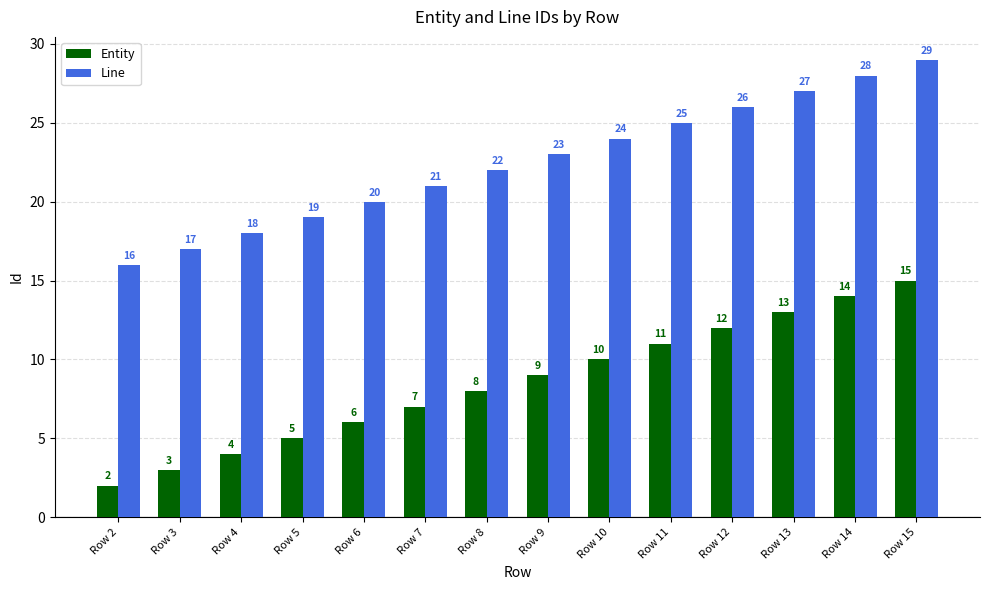

Which series has the largest total across all categories?

Line